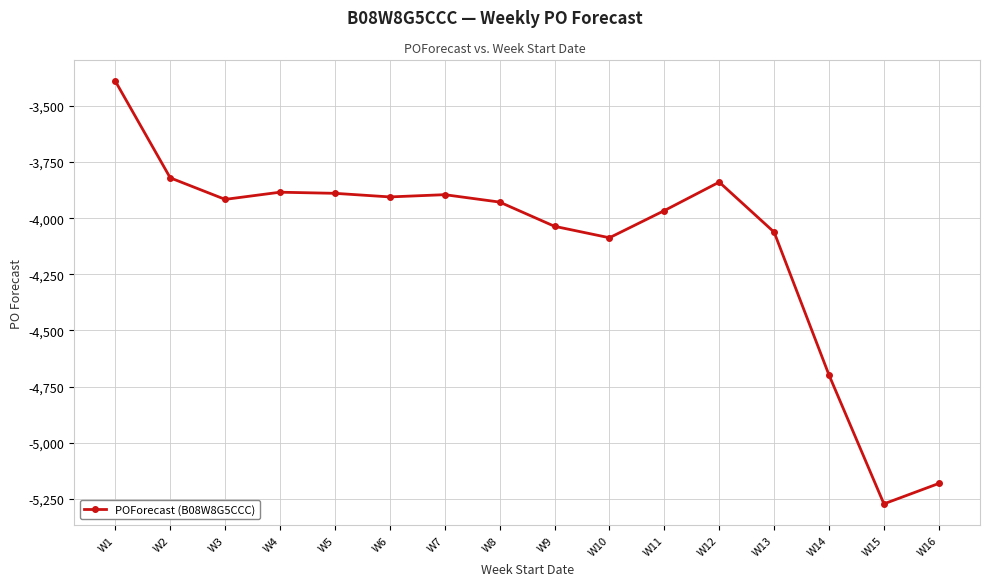

What is the value of the 7th point from the left?

-3895